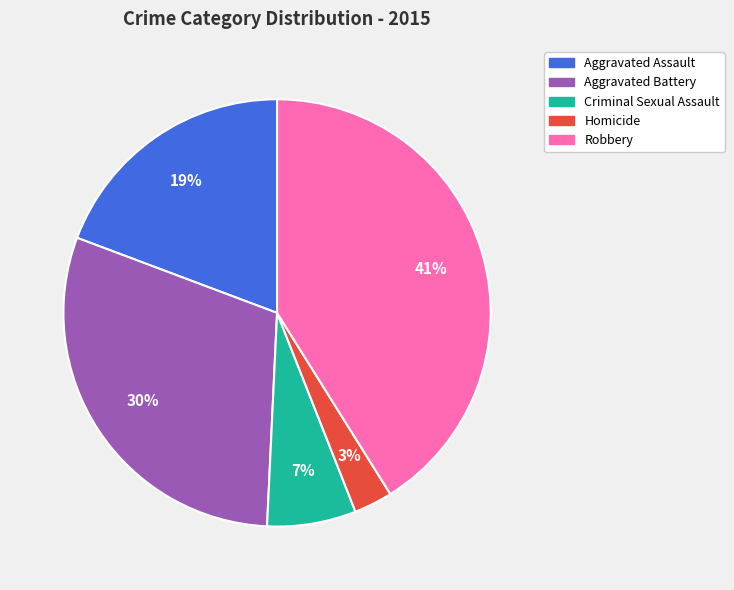

Combined, do Aggravated Battery and Criminal Sexual Assault account for over 50%?

No